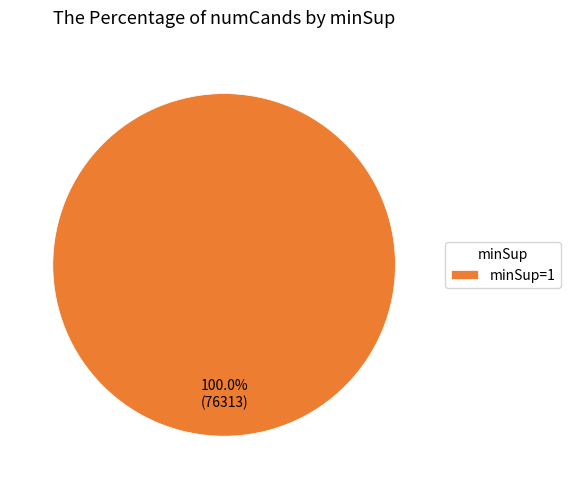

Rank the categories by value from lowest to highest.

minSup=1